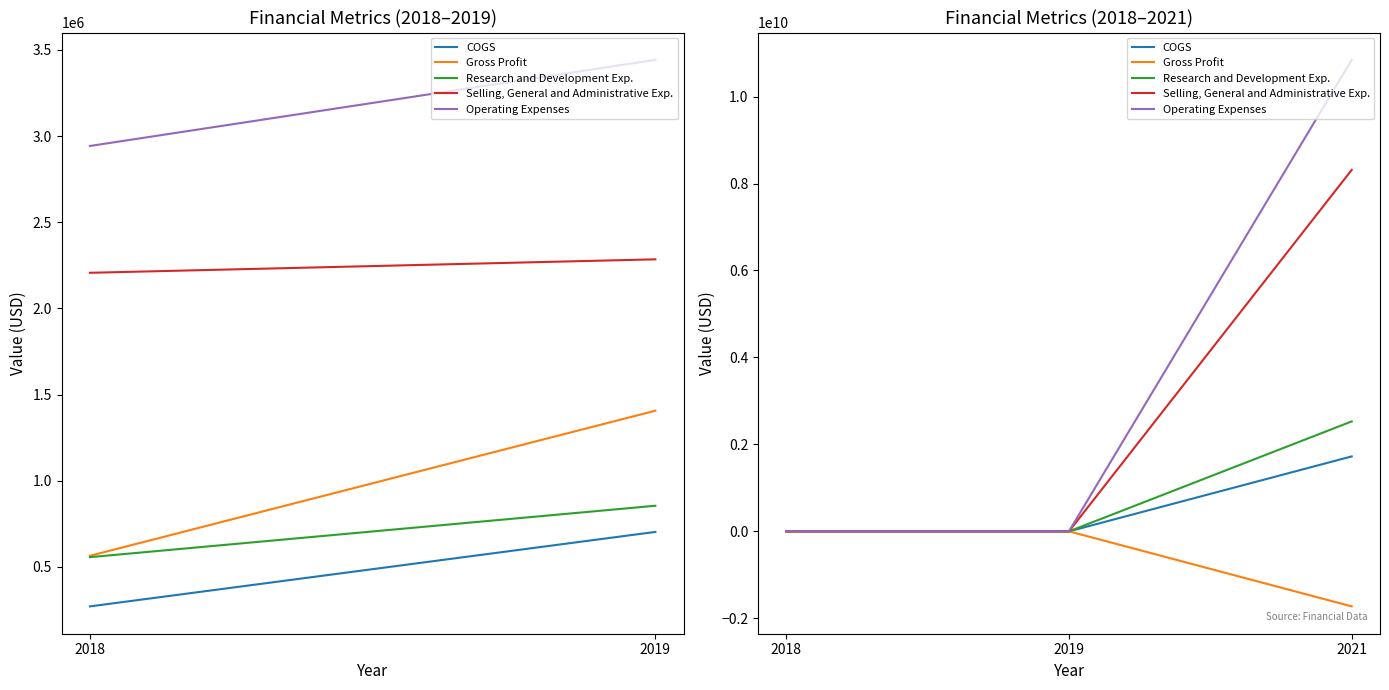

Which label corresponds to the smallest value in the chart?

2021